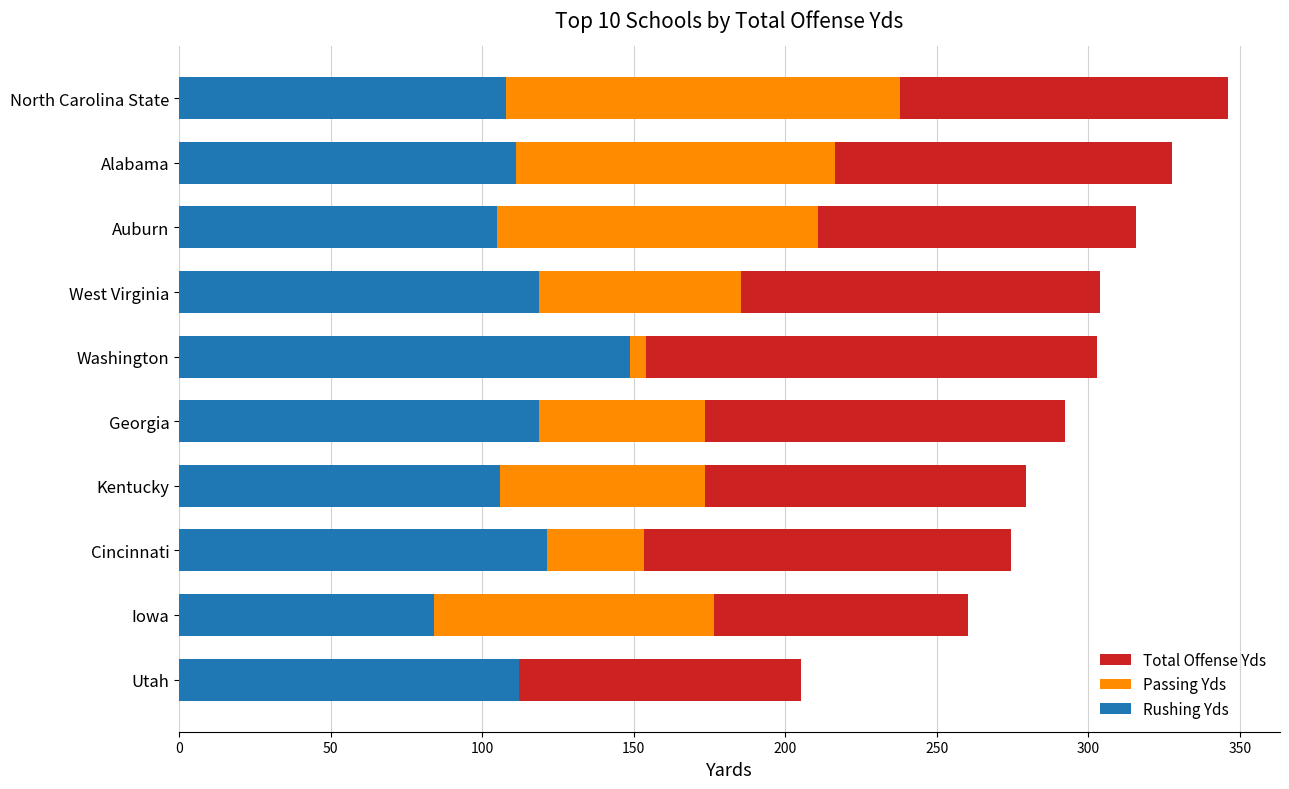

At how many categories does at least one series exceed 128?

10